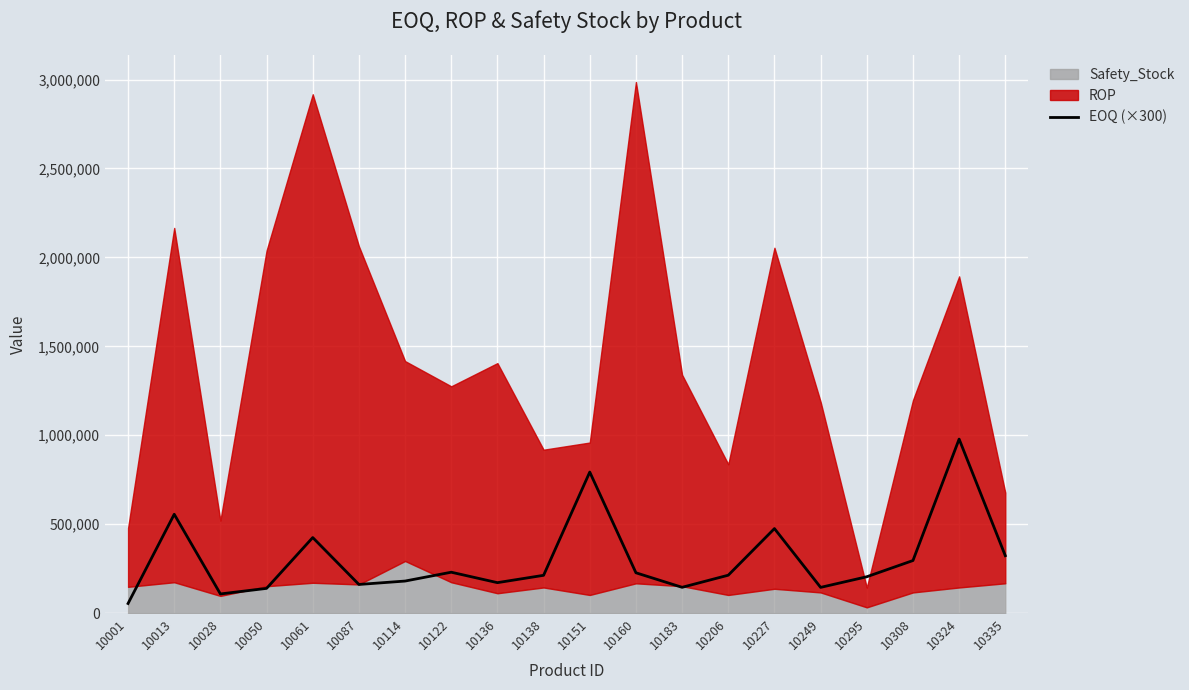

List the labels in order of value, largest first.

10324, 10151, 10013, 10227, 10061, 10335, 10308, 10122, 10160, 10206, 10138, 10295, 10114, 10136, 10087, 10183, 10249, 10050, 10028, 10001